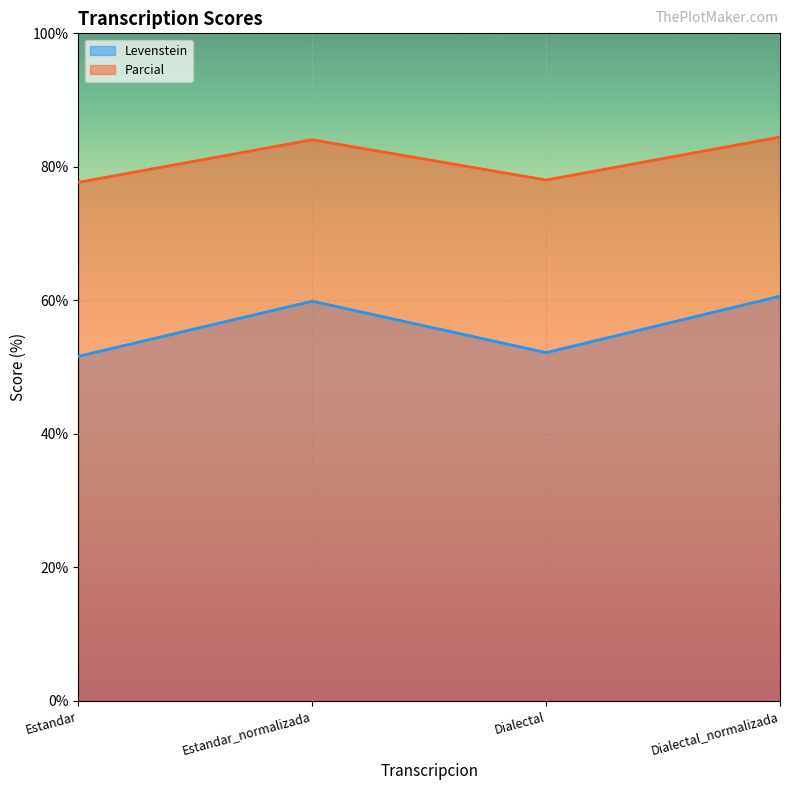

In Levenstein, how many points are lower than both neighbors (excluding endpoints)?

1